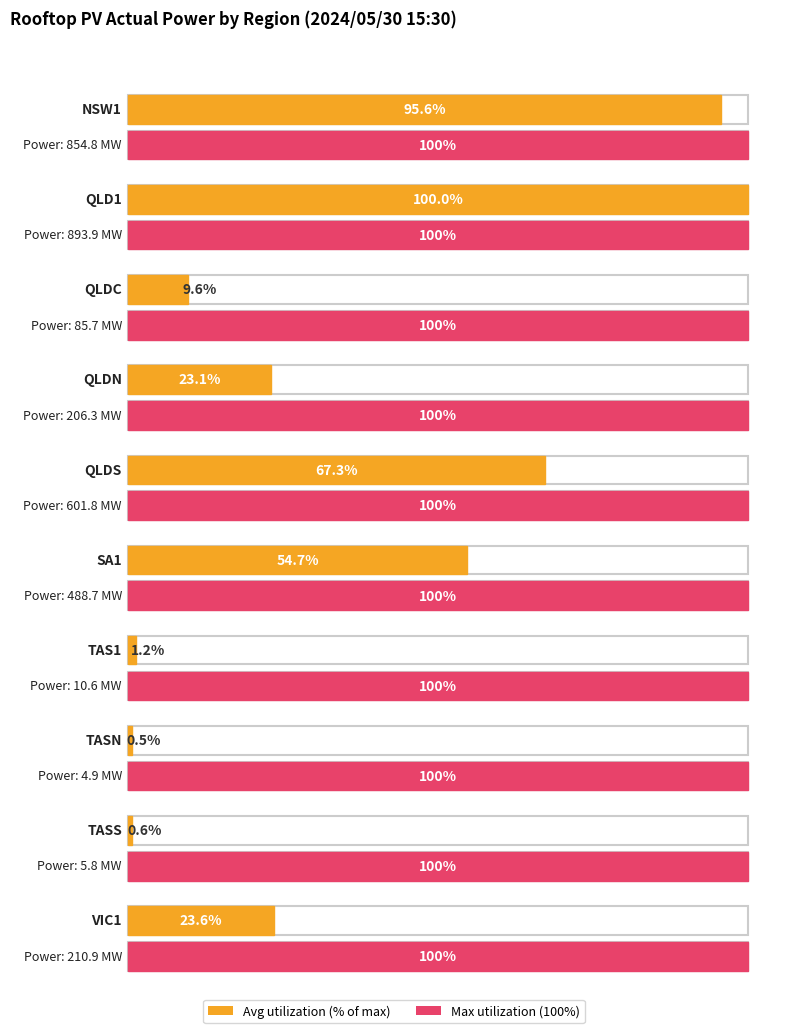

Which category has the highest value across all series?

QLD1